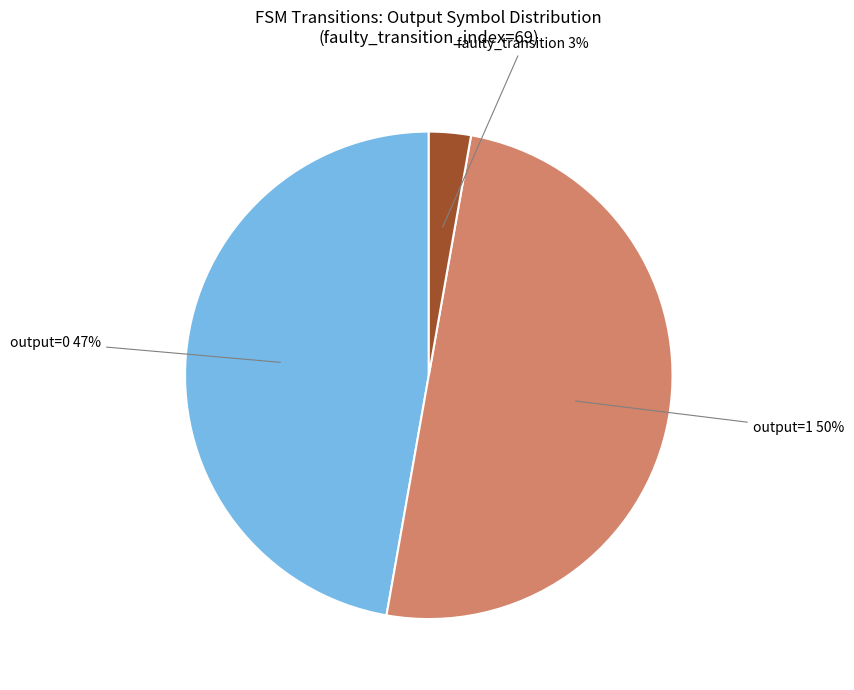

To the nearest percent, what is the average slice percentage?

33%